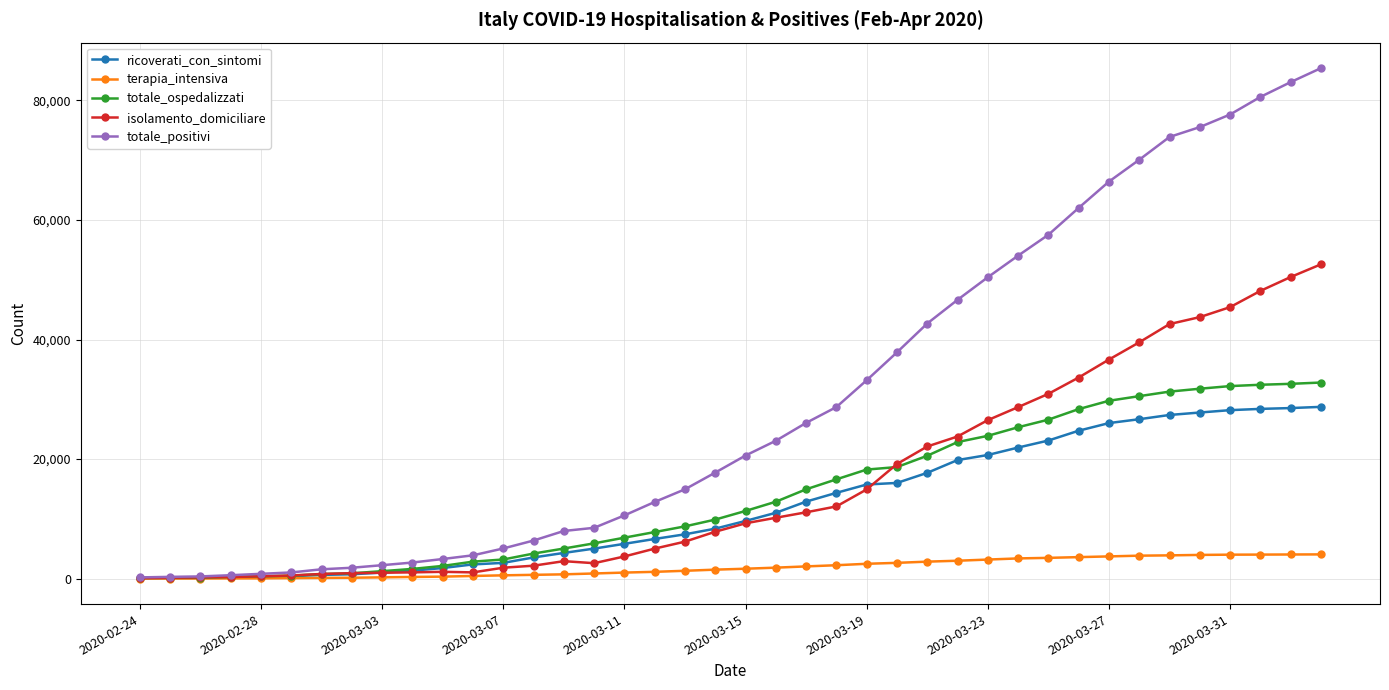

List the series in order of their peak value, highest first.

totale_positivi, isolamento_domiciliare, totale_ospedalizzati, ricoverati_con_sintomi, terapia_intensiva